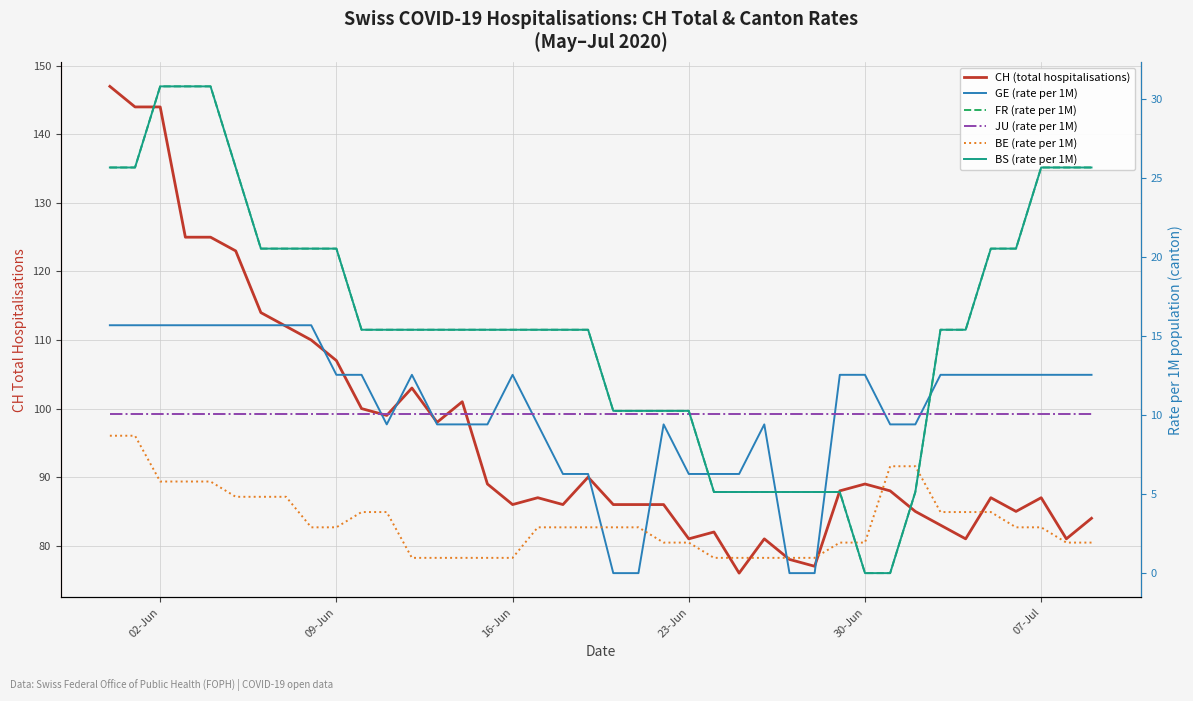

True or false: BE (rate per 1M) has a value of 5.9 at 35.

False